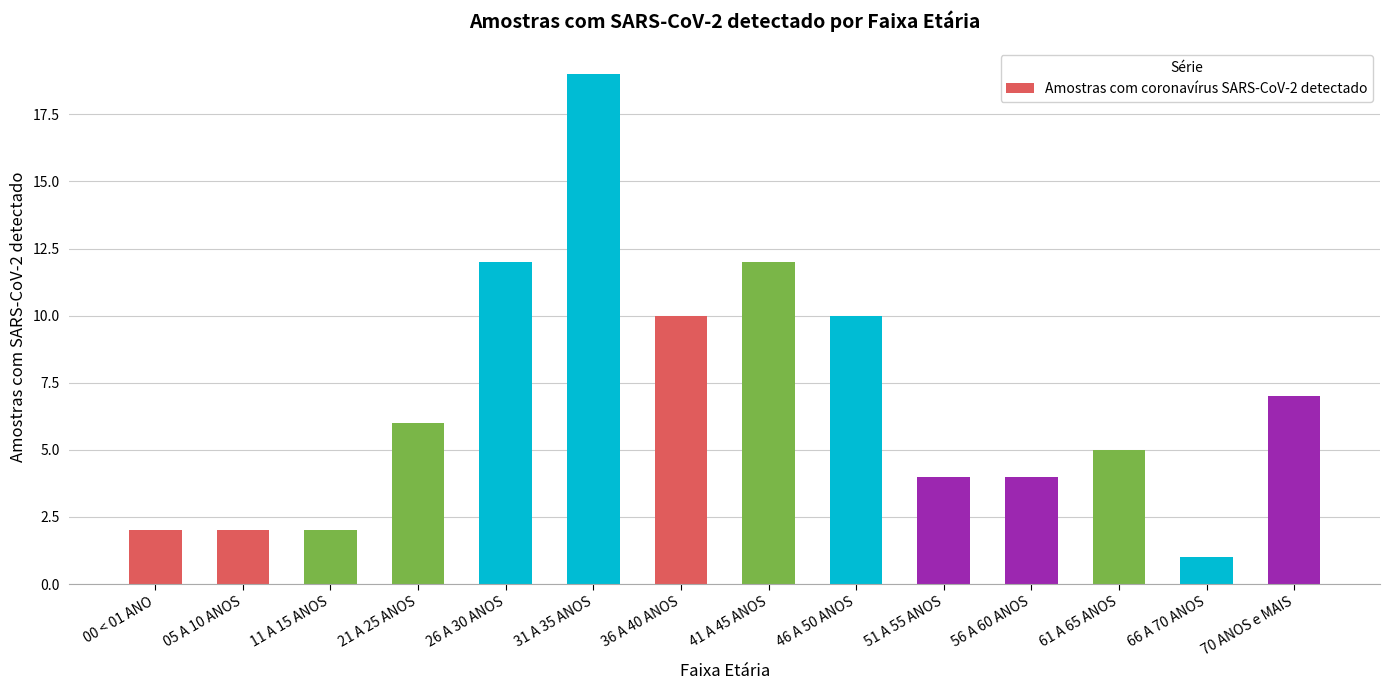

Count the number of data series in this chart.

1